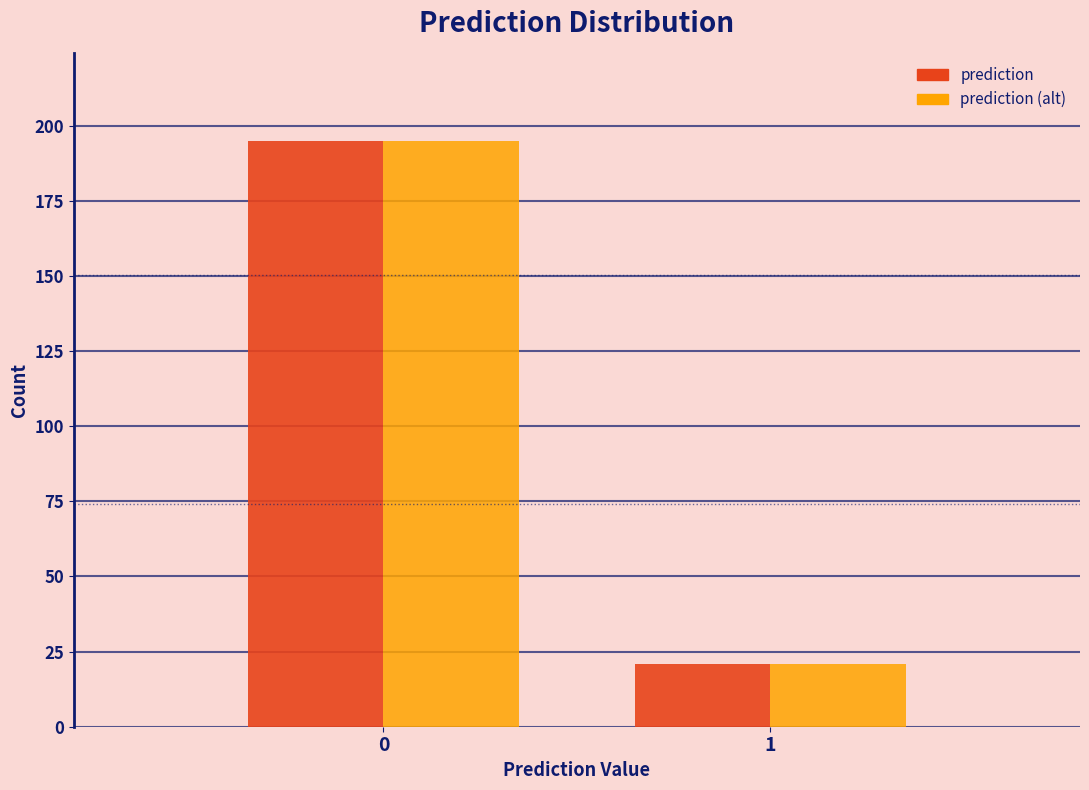

Reading left to right, what are all the values shown in this chart?

prediction: 0=195	1=21
prediction (alt): 0=195	1=21